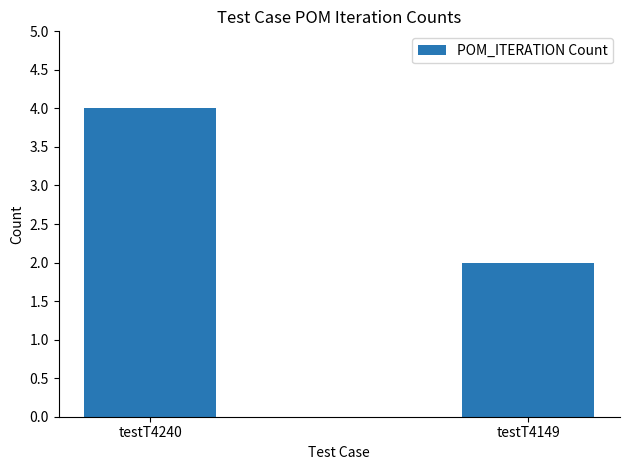

What is the sum of the values at testT4149 and testT4240?

6